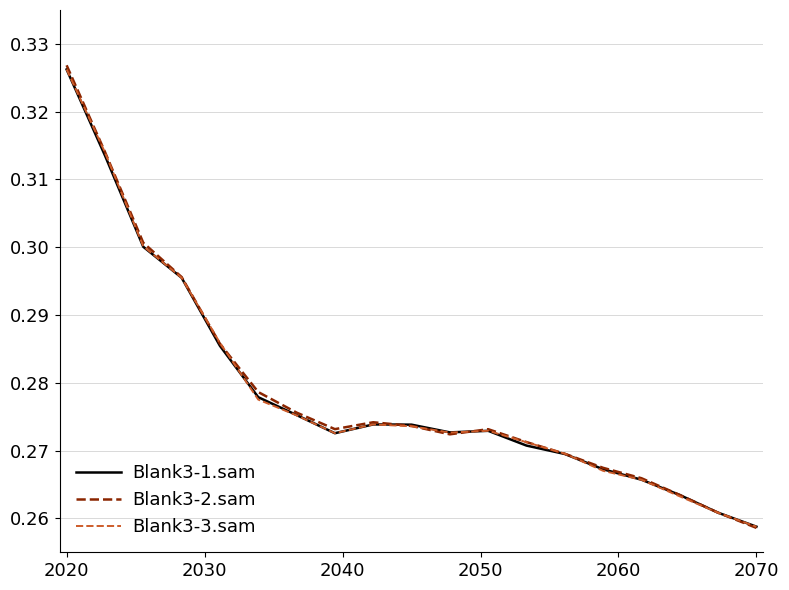

Which series has the largest range (max minus min)?

Blank3-2.sam